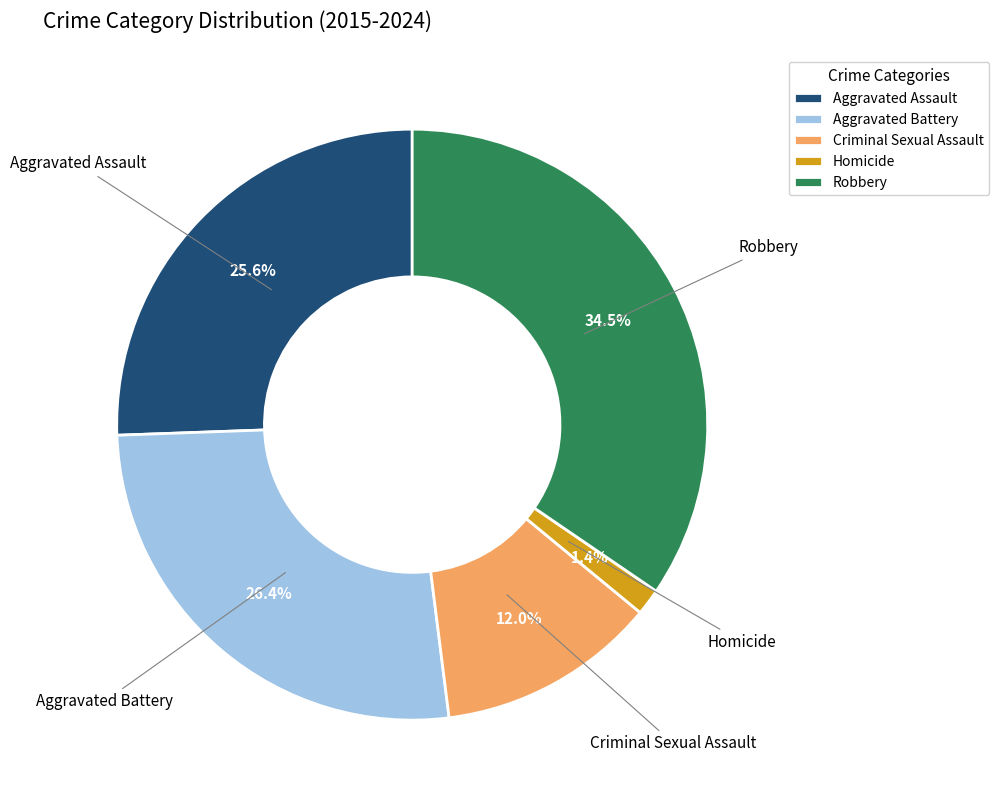

To the nearest percent, what is the average slice percentage?

20%